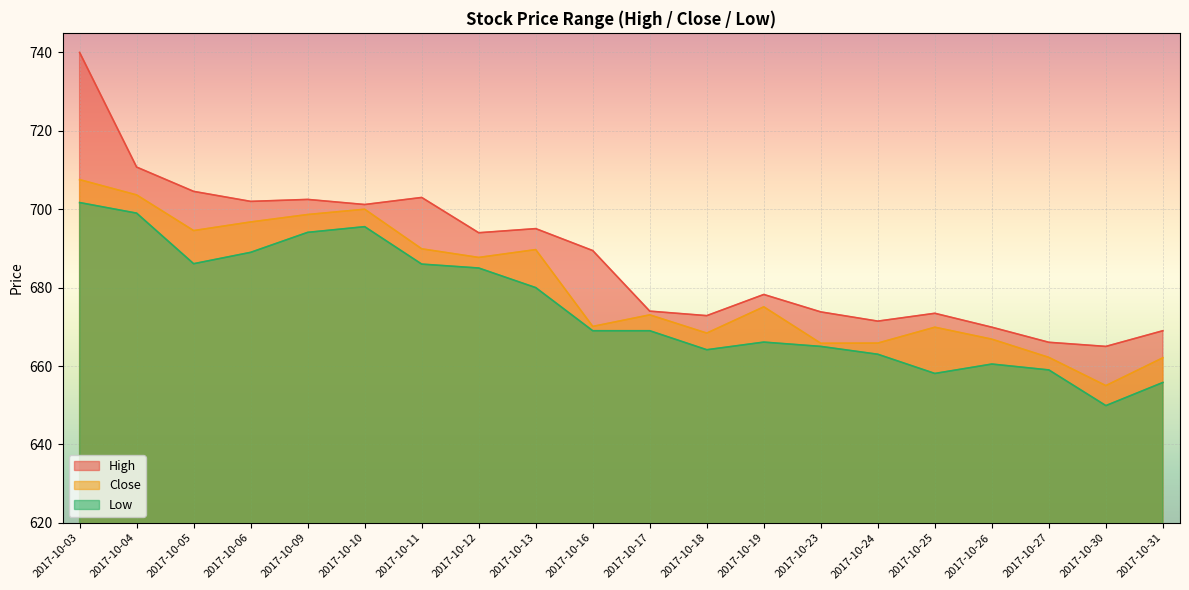

What is the difference between the Close values at 2017-10-26 and 2017-10-17?

6.2